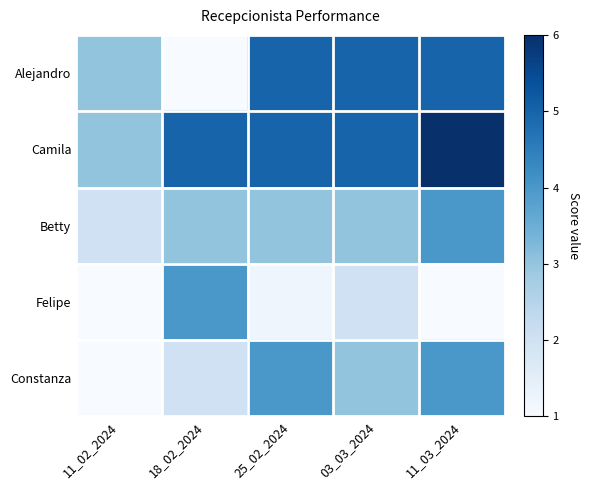

At which category does the chart reach its peak across all series?

11_03_2024